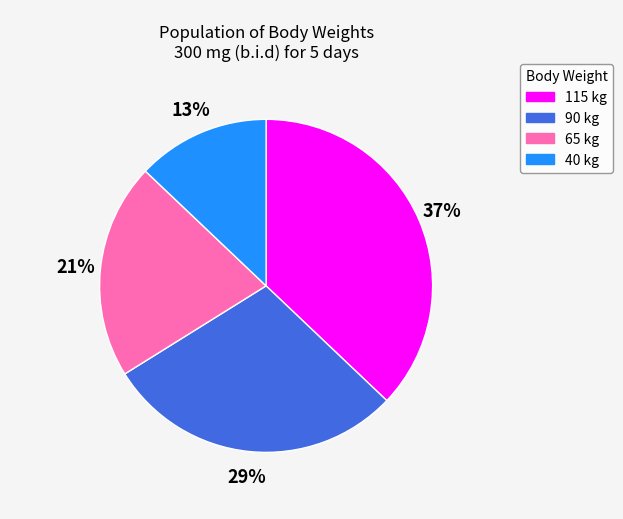

What is the smallest slice in the pie chart?

40 kg